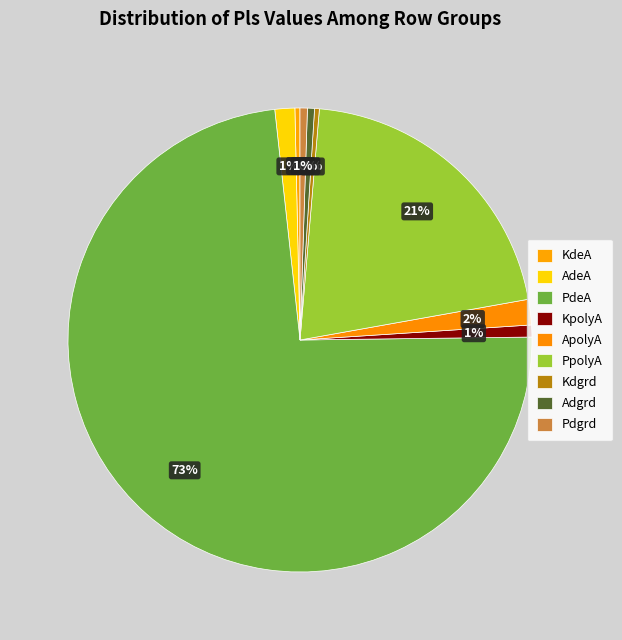

What percentage is NOT represented by Adgrd?

99.5%